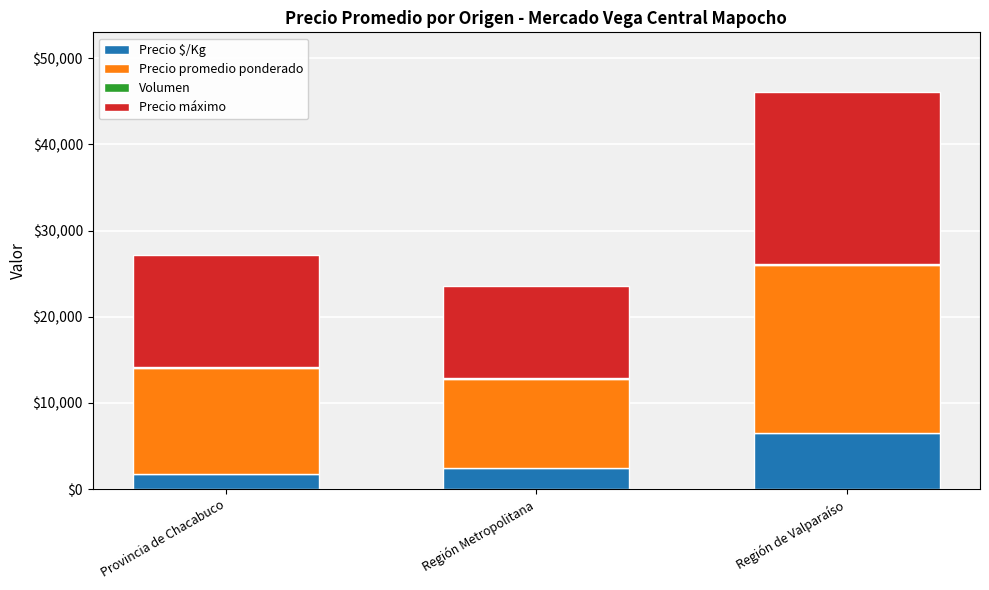

At which category is the sum across all series the highest?

Región de Valparaíso